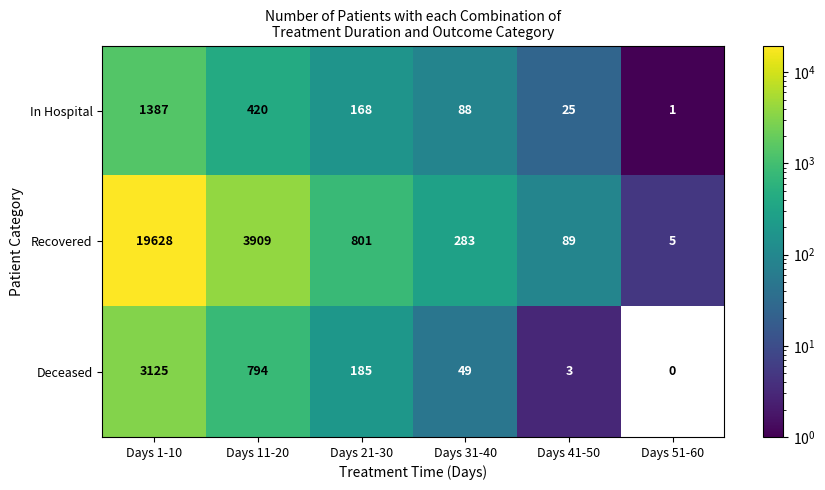

Which series has the largest range (max minus min)?

Recovered